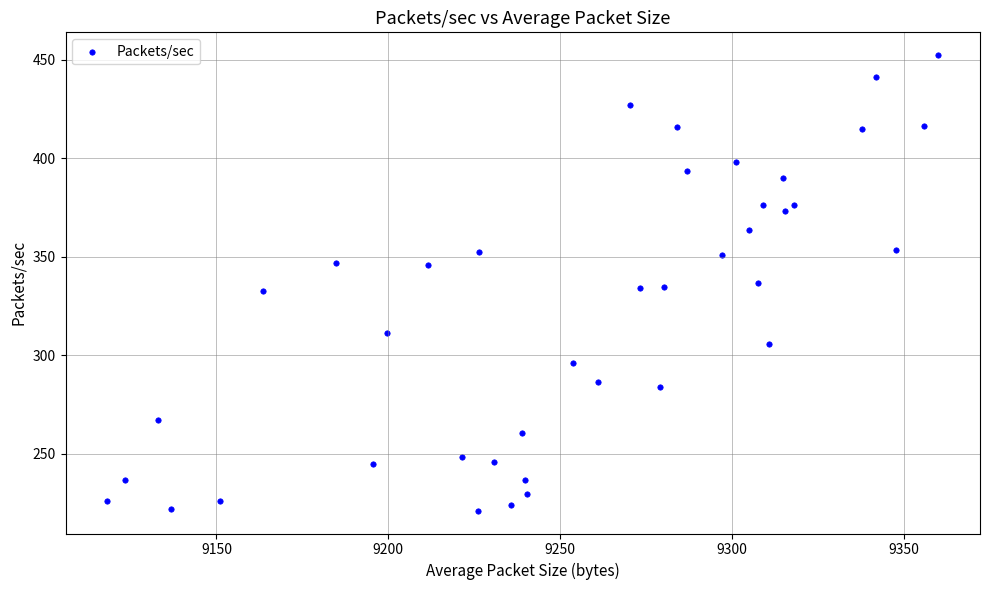

What is the range of Y values (max minus min)?

231.4